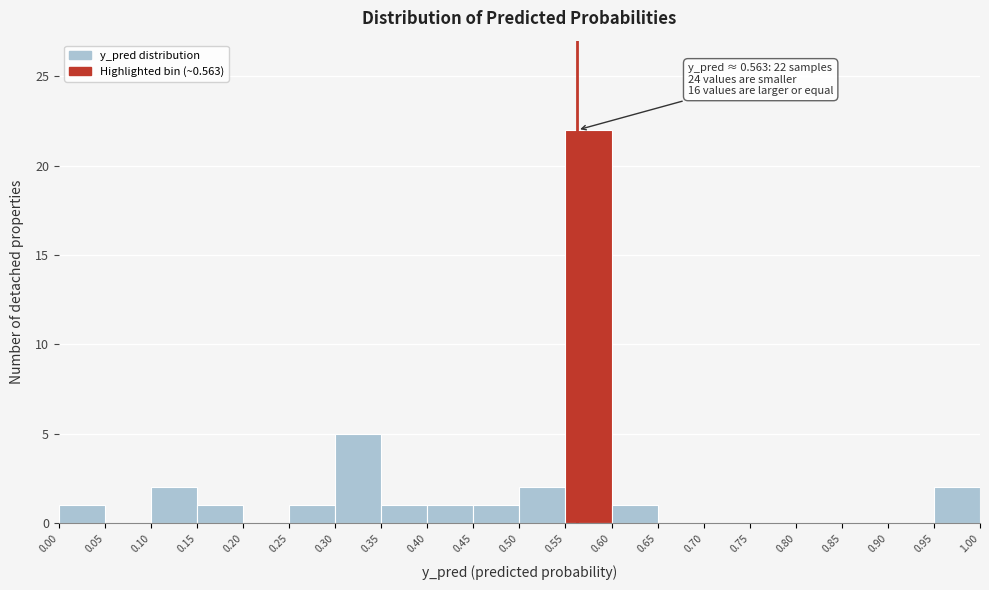

Which range on the x-axis has the tallest bar?

0.55 to 0.60